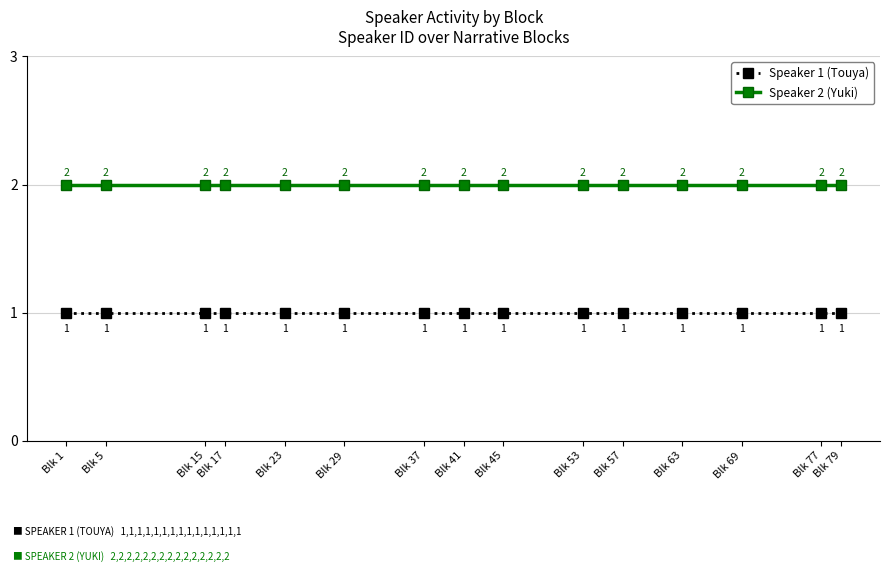

The Speaker 2 (Yuki) series shows 2 at Blk 77. True or false?

True